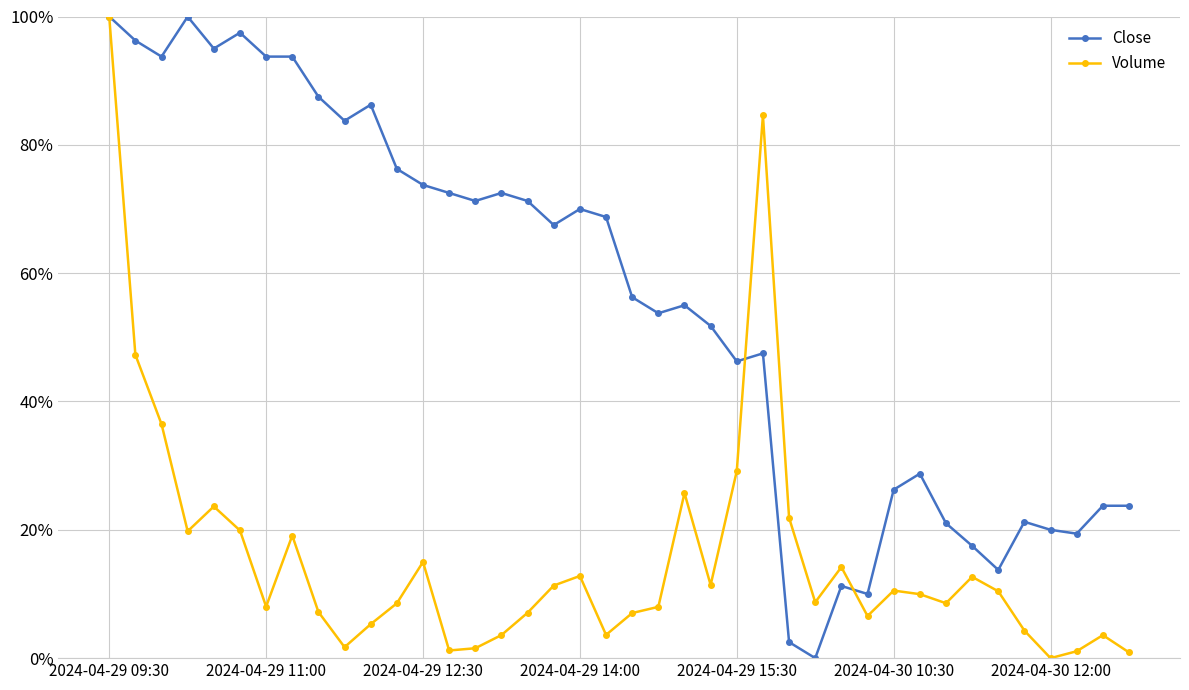

At which label does Volume reach its minimum?

2024-04-30 12:00